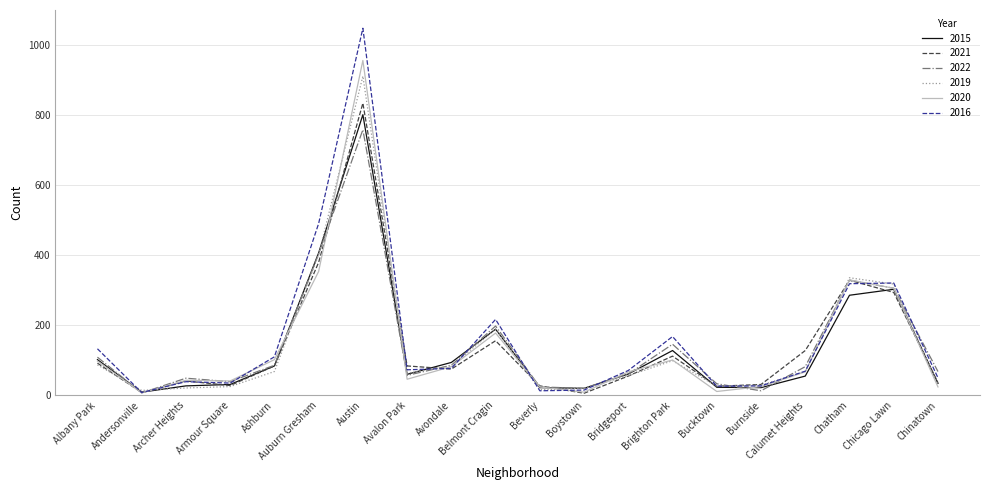

What is the maximum value for 2016?

1049